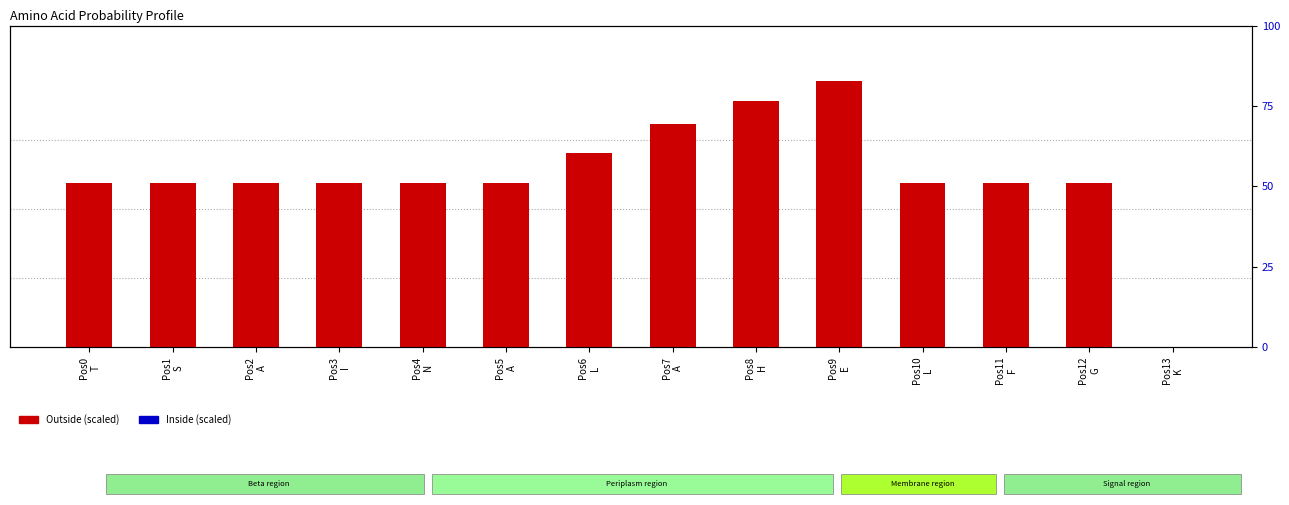

Is the value of Outside (scaled) at Pos6
L greater than the value of Inside (scaled) at Pos3
I?

Yes